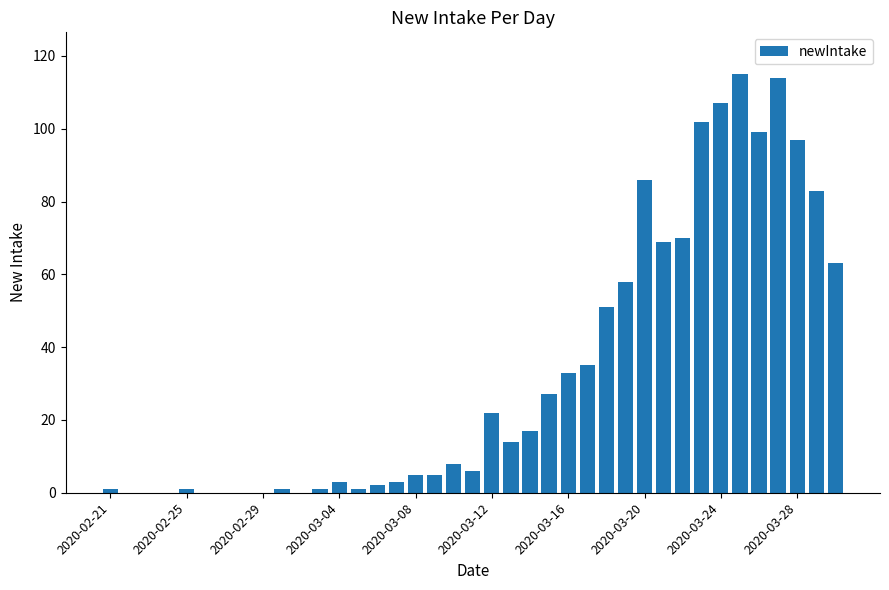

What is the maximum value shown in the chart?

115